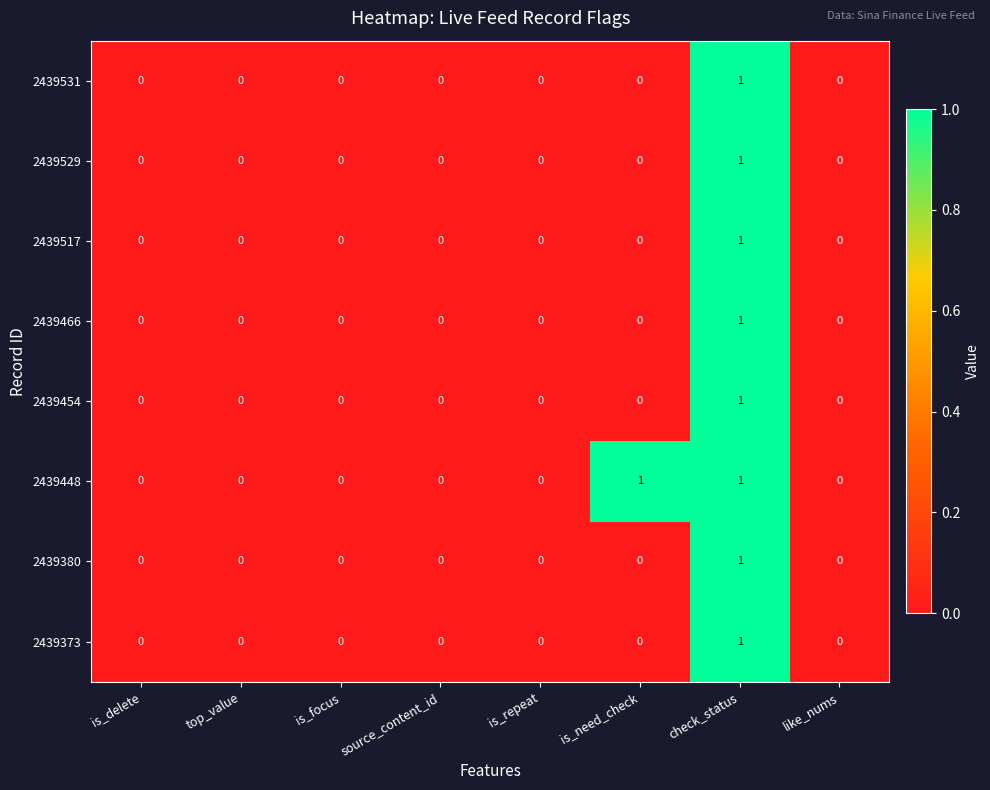

The 2439531 series shows 1 at is_need_check. True or false?

False